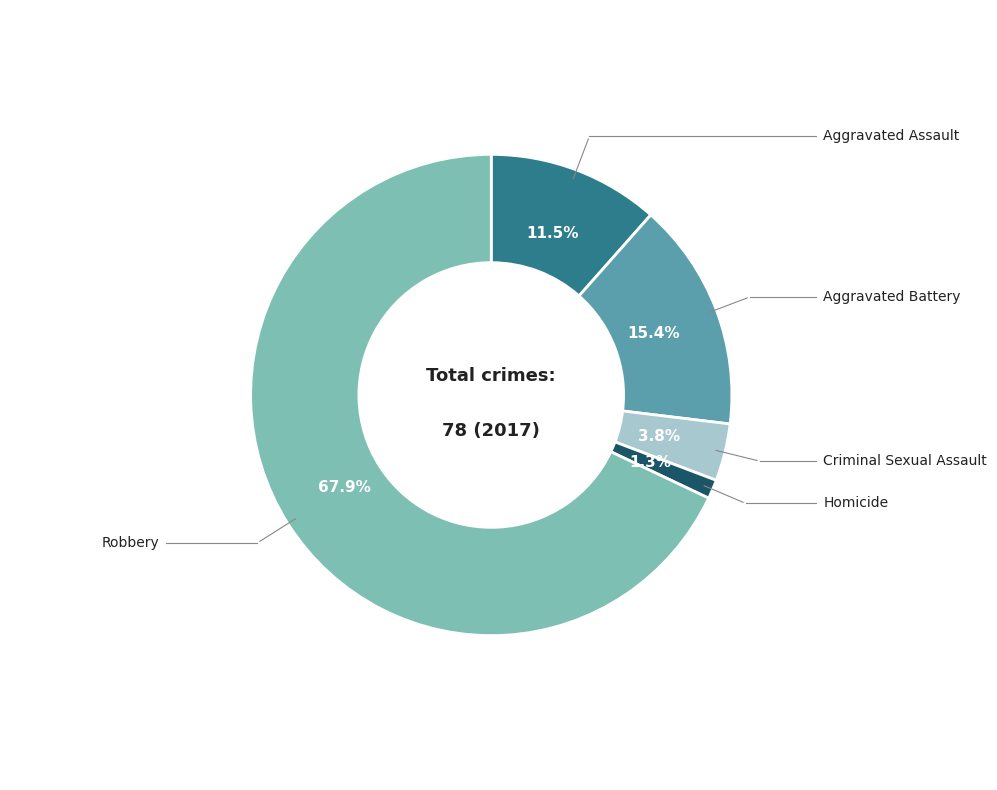

Is there a majority slice in this chart?

Yes